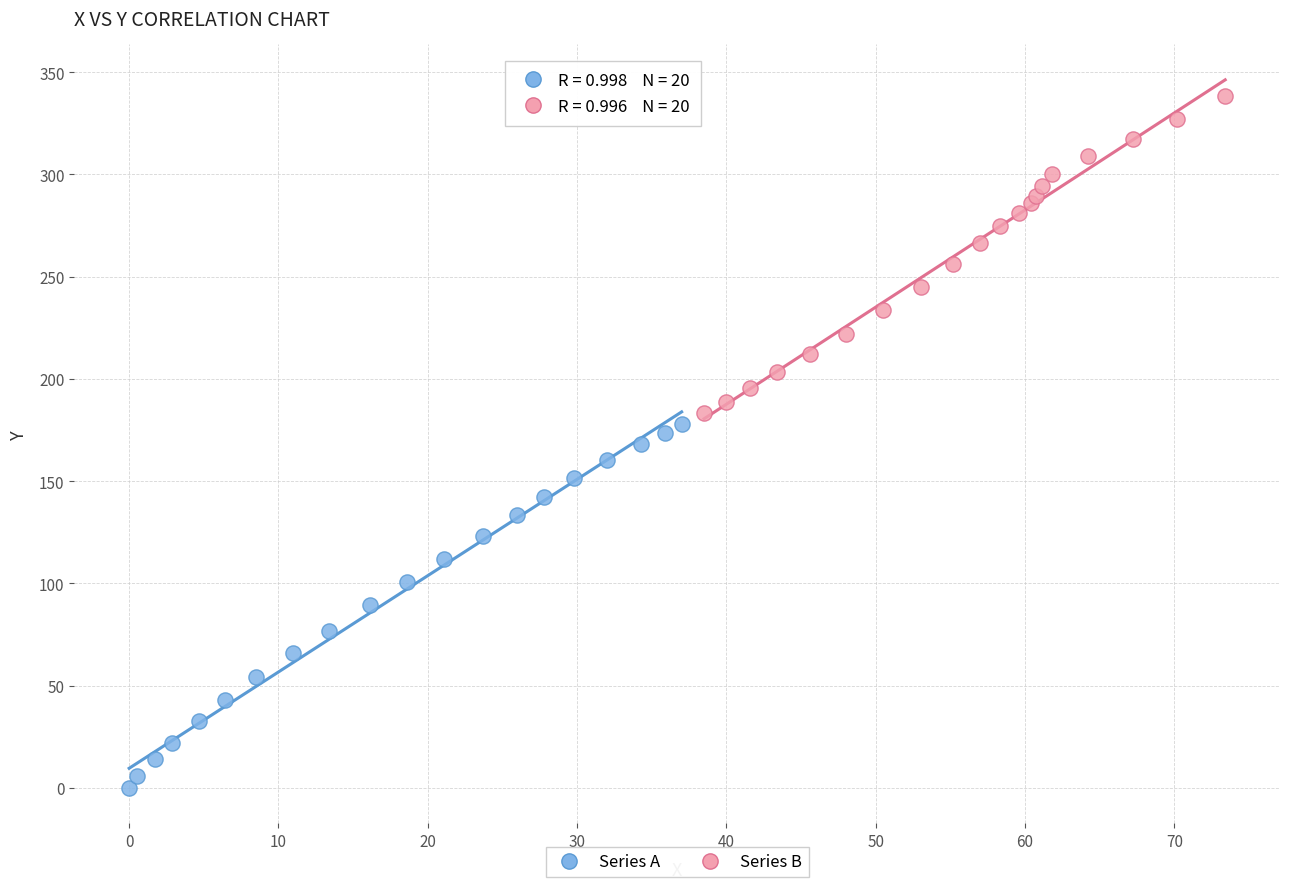

Which series has the widest spread of Y values?

Series A